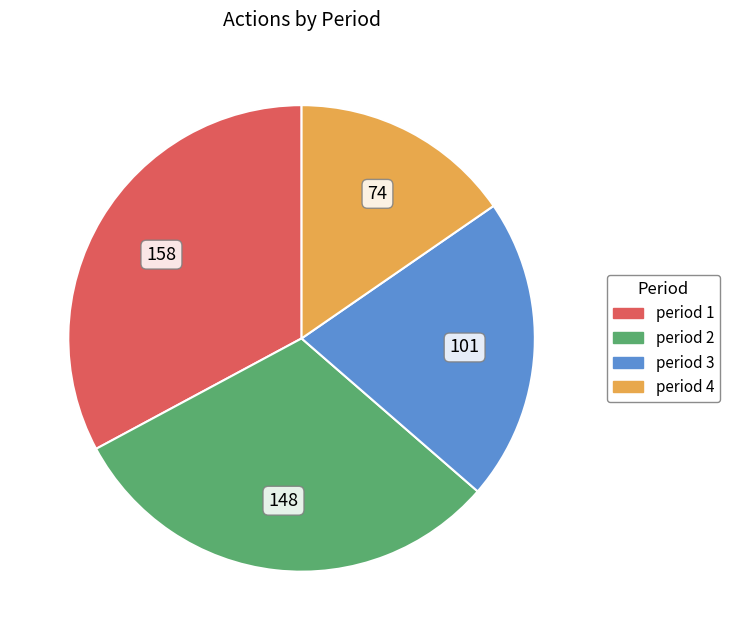

Approximately how many times larger is the value at period 1 compared to period 2?

1.1